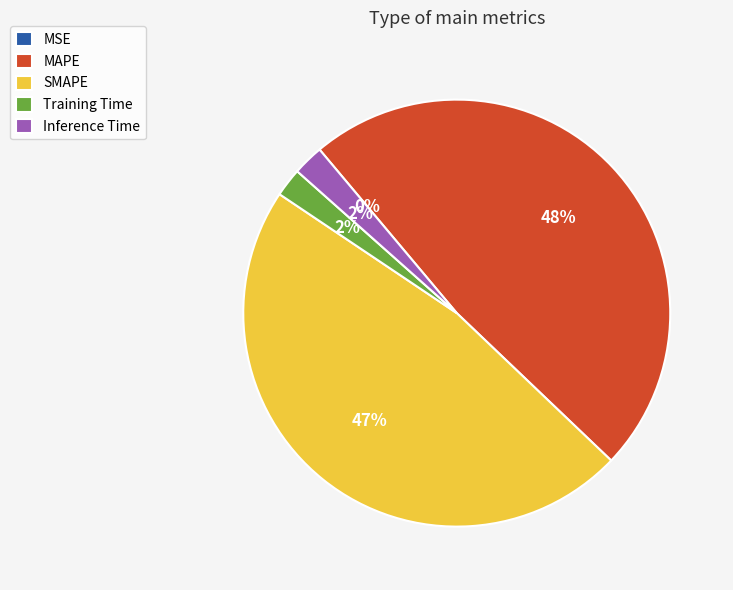

Is Inference Time the majority of the pie?

No